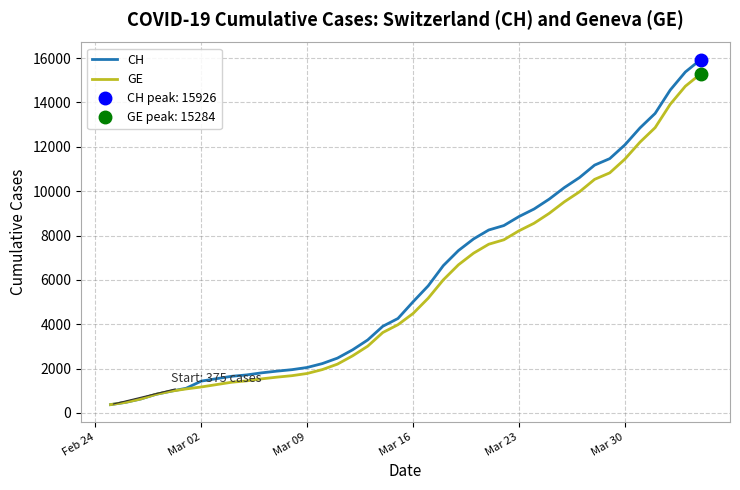

The value of CH at Mar 30 is 17512. True or false?

False